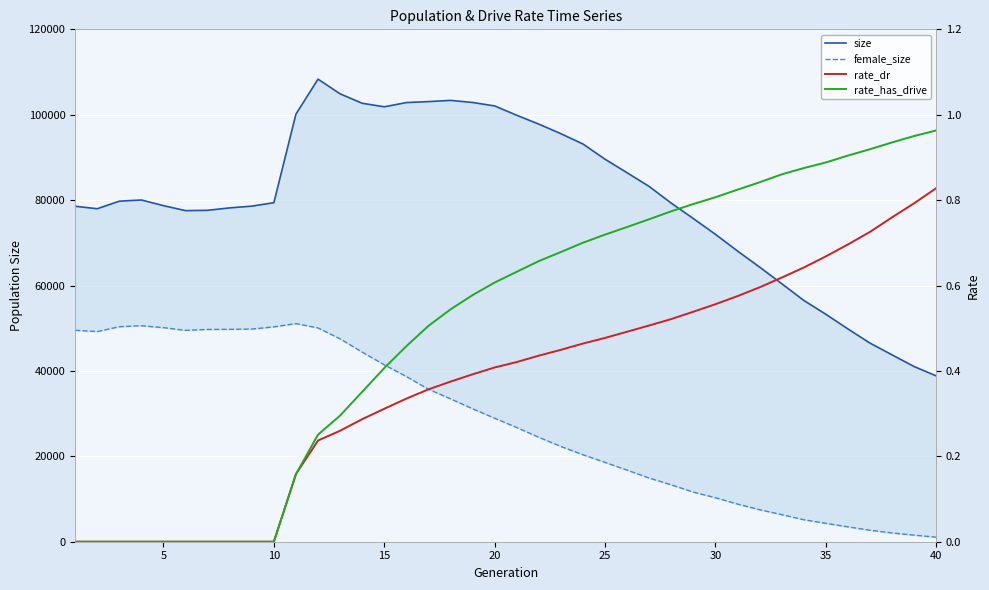

What is the value of the size point at the 19th from the left?

102870.0